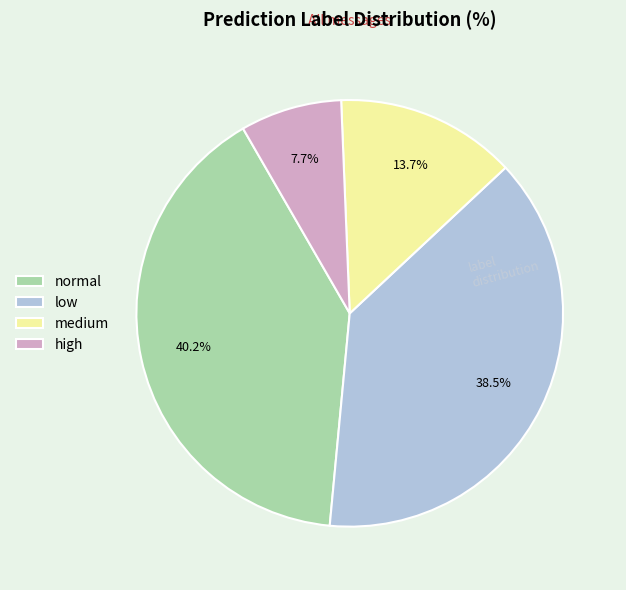

How many slices are in this pie chart?

4